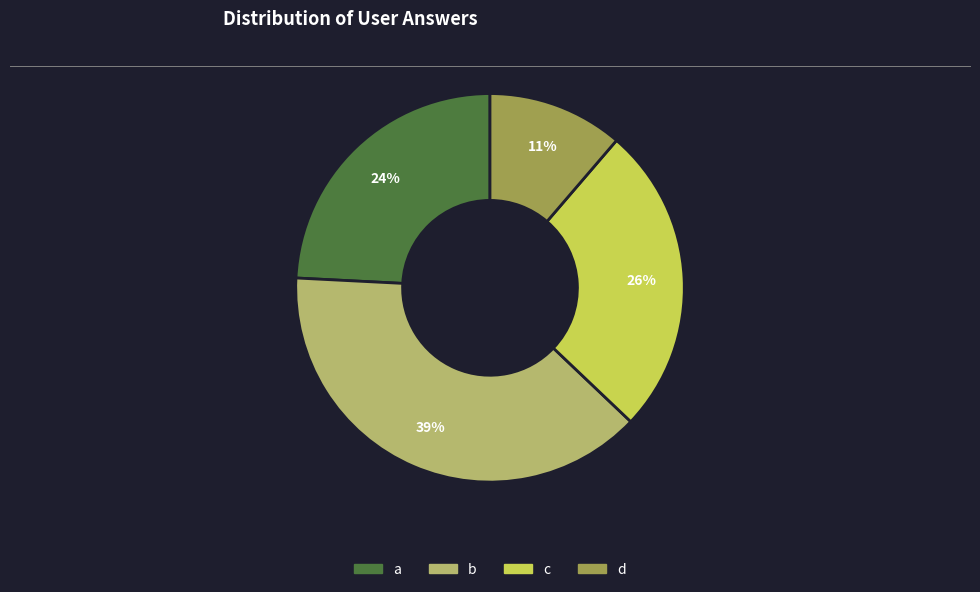

Approximately how many times larger is the value at b compared to a?

1.6